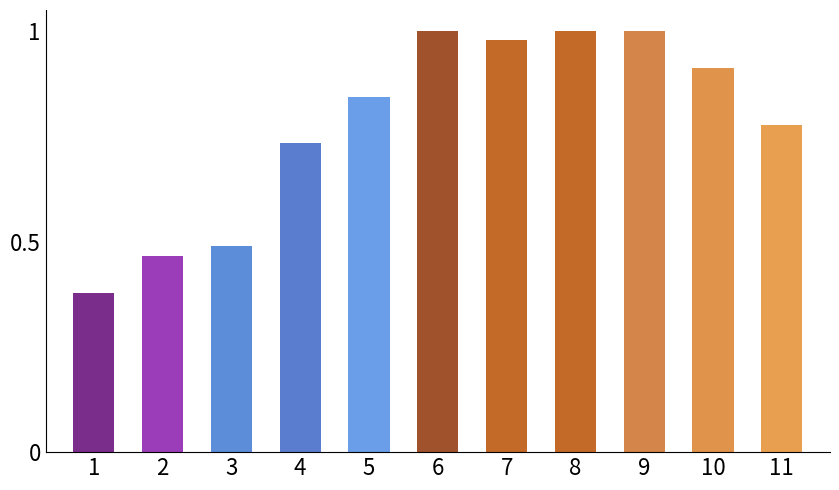

Is it true that the value at 8 is 0.4?

False